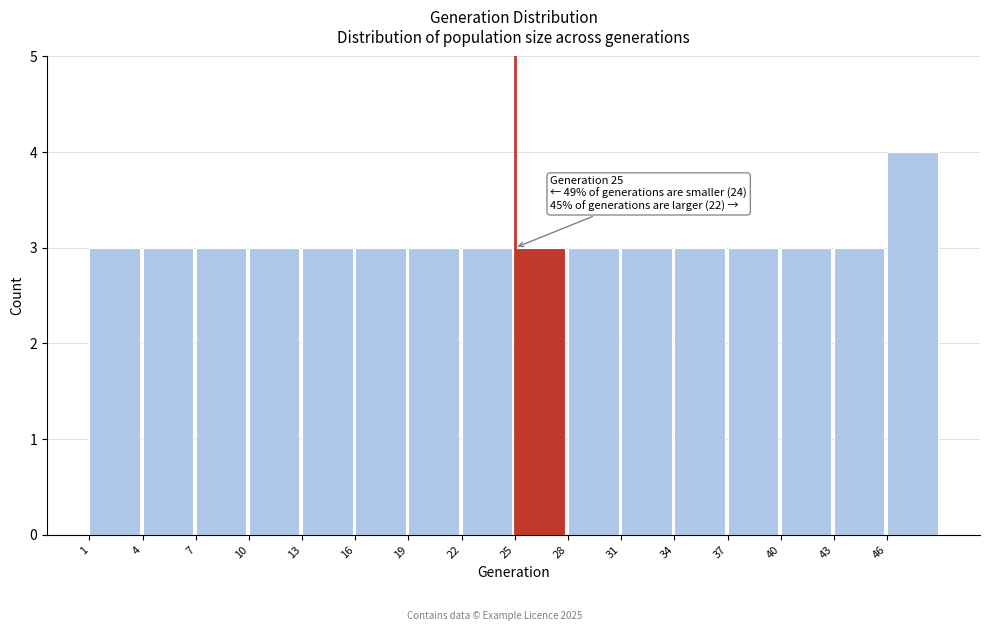

Over which range of the x-axis is the bar tallest?

46 to 49